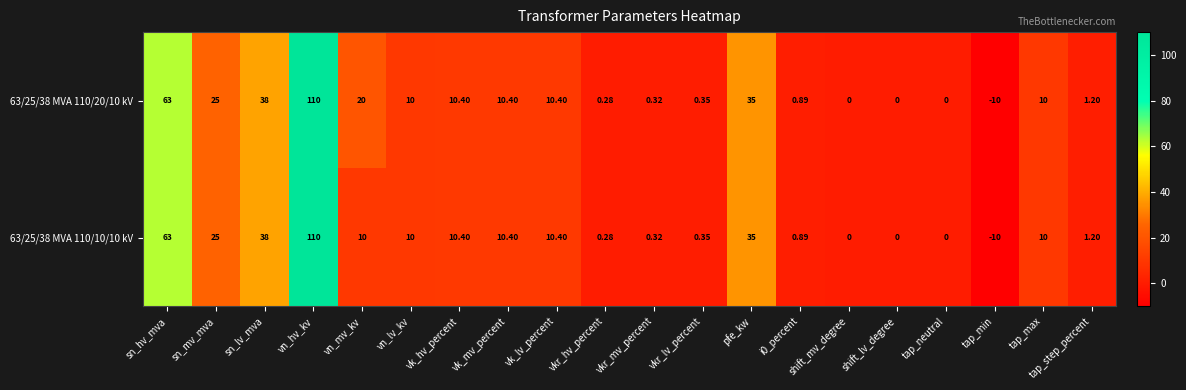

Which series has the largest total across all categories?

63/25/38 MVA 110/20/10 kV